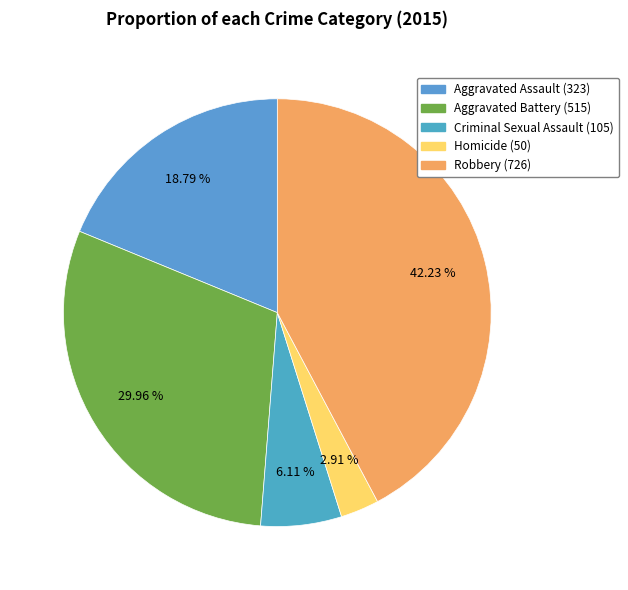

Is there any slice that represents more than half of the pie?

No